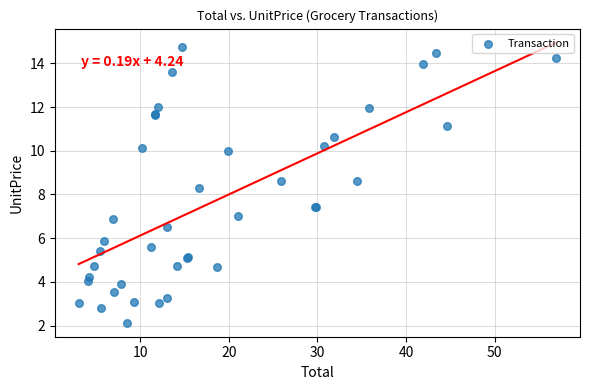

What Y value in the scatter plot is closest to 8?

8.3